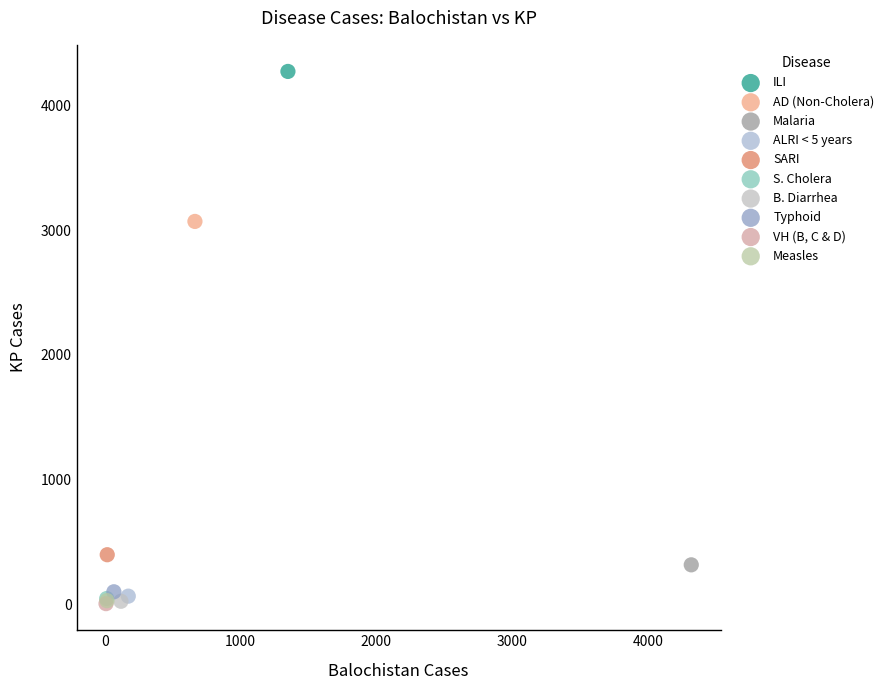

What are all the series names shown in the legend?

ILI, AD (Non-Cholera), Malaria, ALRI < 5 years, SARI, S. Cholera, B. Diarrhea, Typhoid, VH (B, C & D), Measles